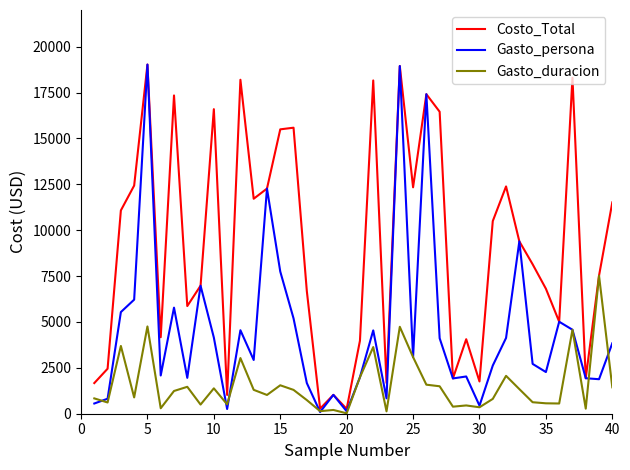

Which series has the widest spread of values?

Gasto_persona